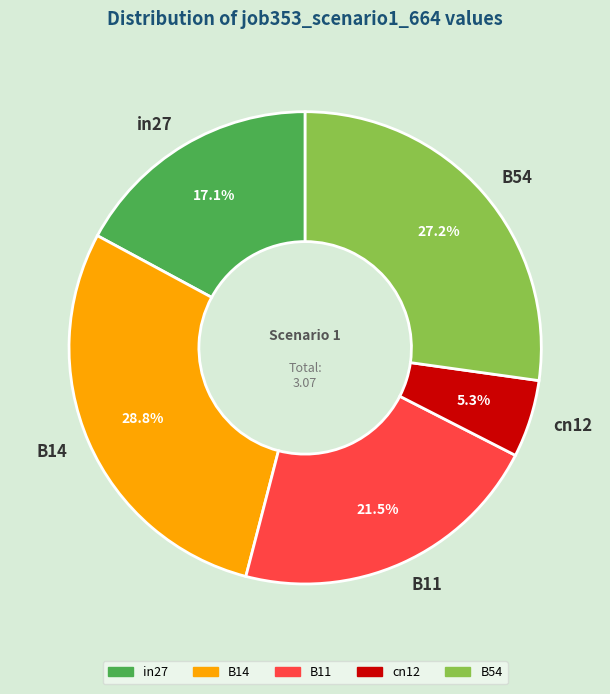

The cn12 slice represents 1% of the pie. True or false?

False